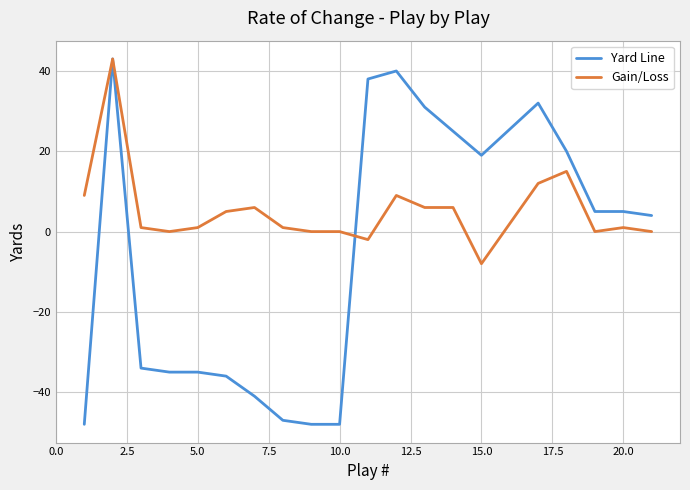

Rank the series by their average value, from highest to lowest.

Gain/Loss, Yard Line